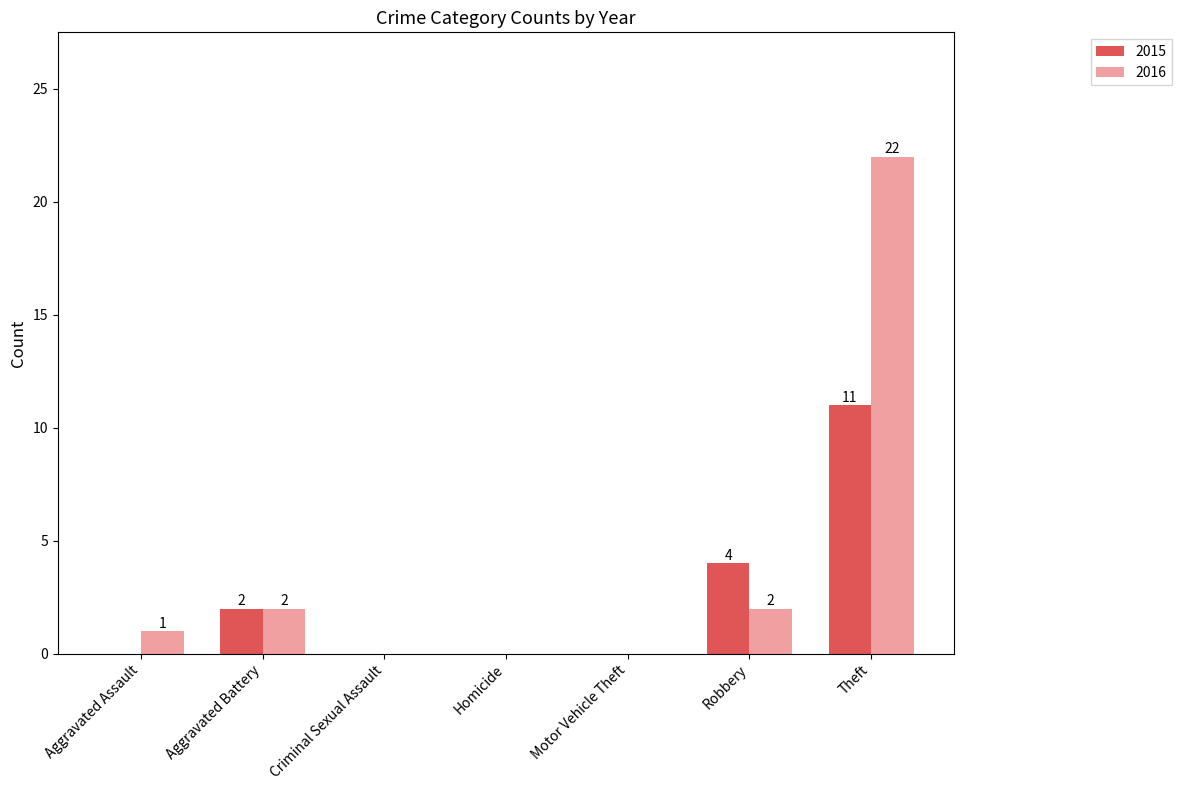

At which label is 2015 closest to 5?

Robbery